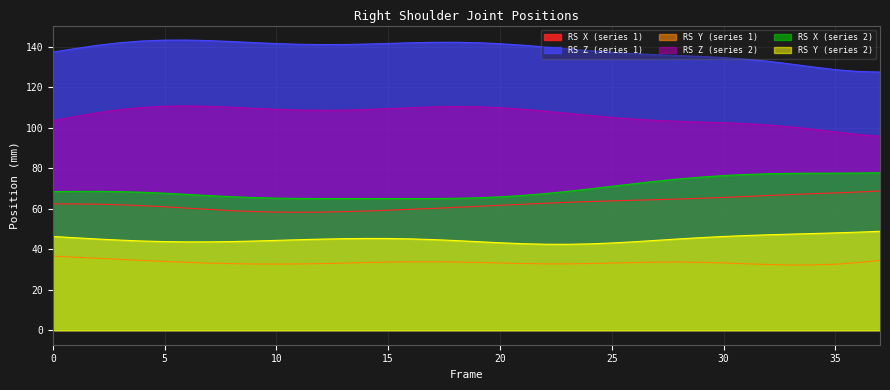

What is the total value across all series at 1?

457.8